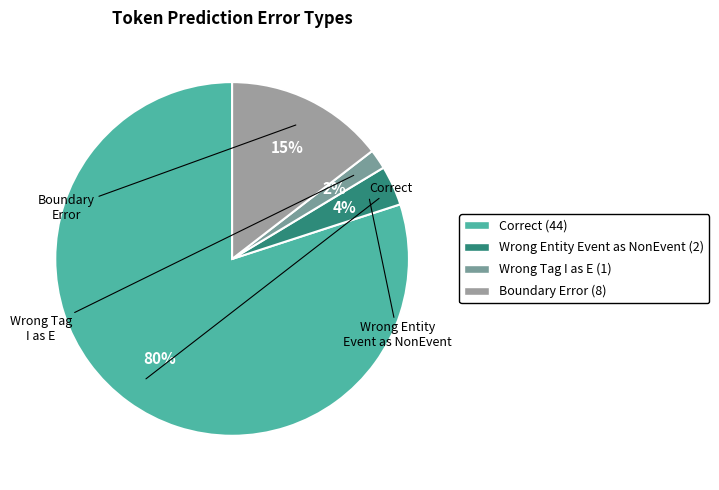

How many segments does this pie chart have?

4